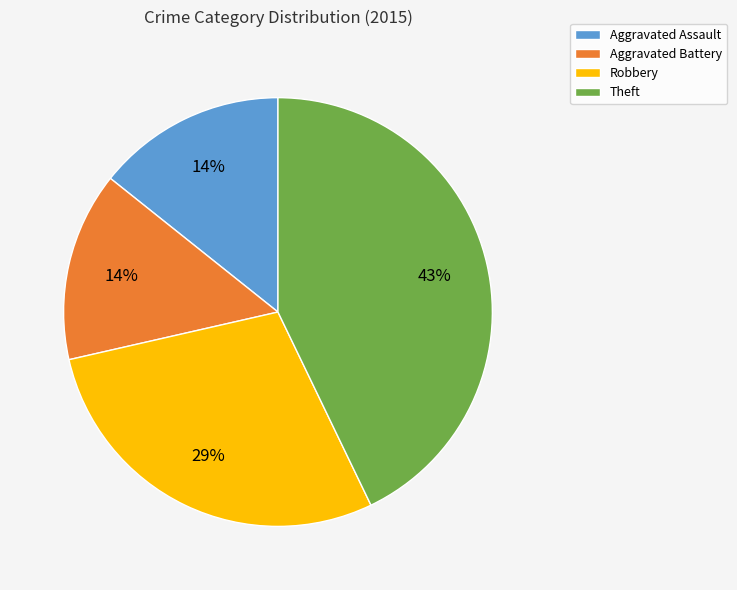

Is Aggravated Battery the majority of the pie?

No